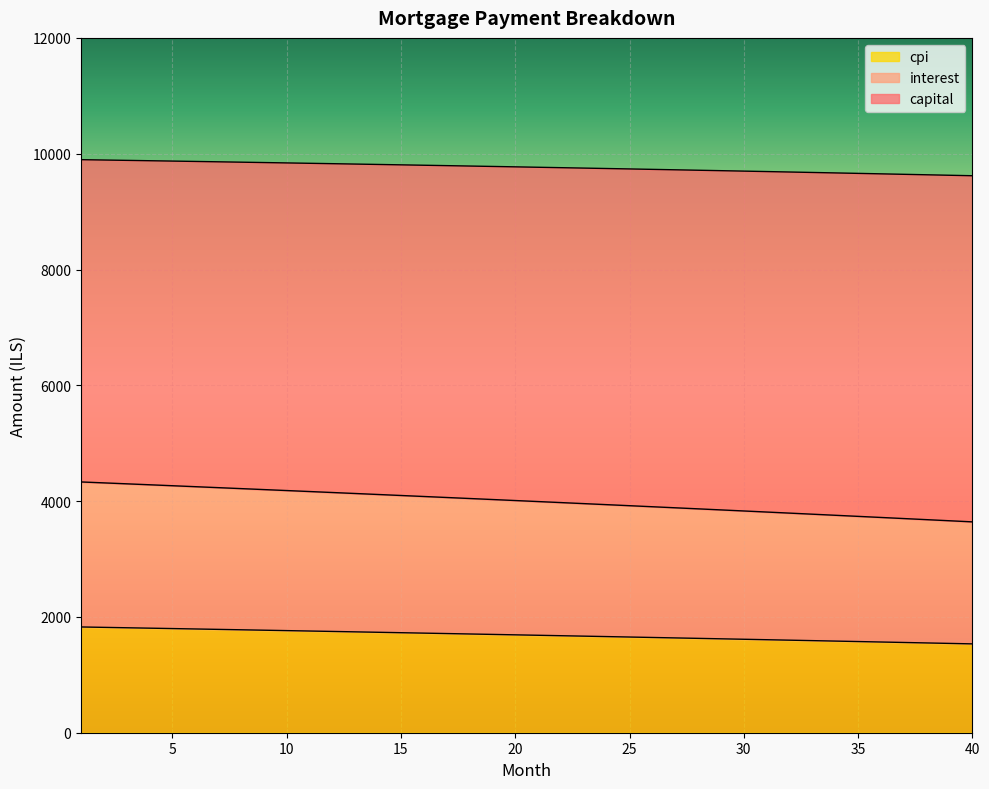

What is the difference between the maximum and minimum values in the cpi series?

292.2